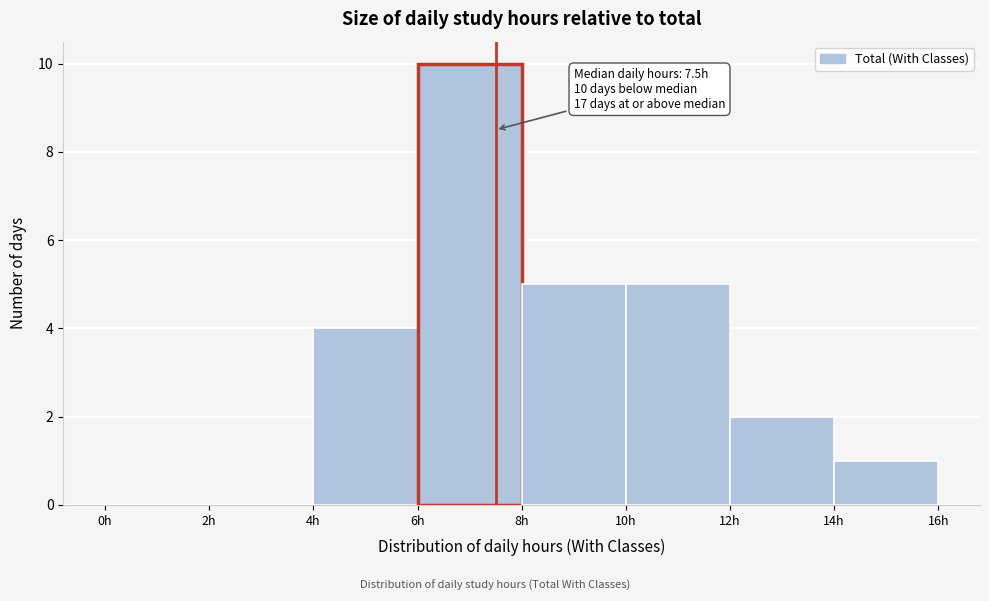

Over which range of the x-axis is the bar tallest?

6 to 8